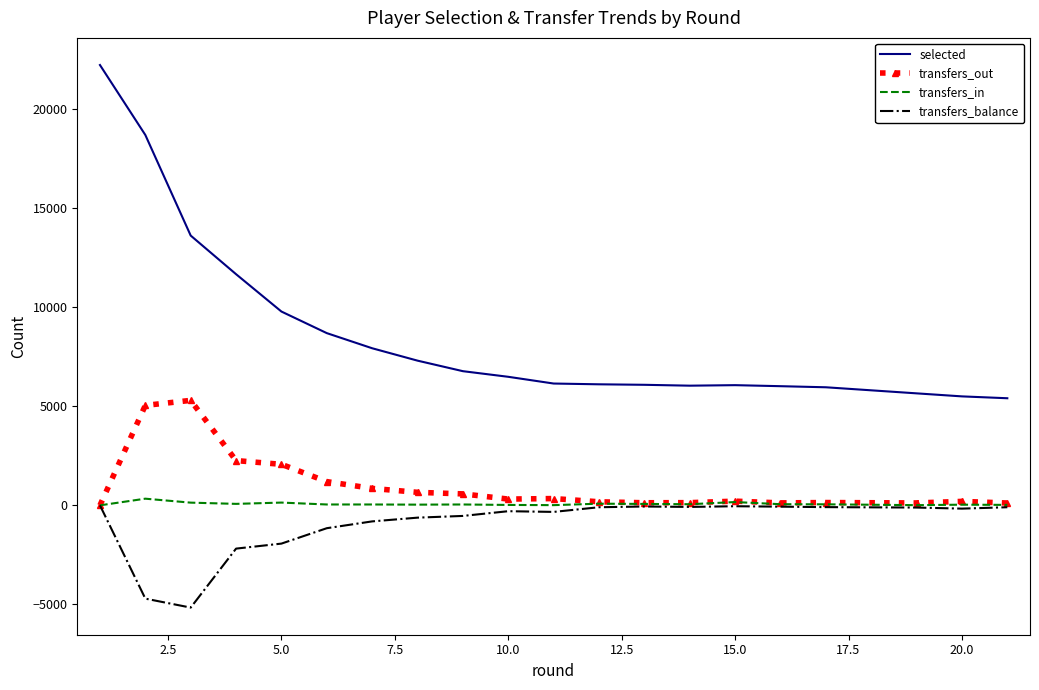

True or false: selected and transfers_in cross at least once.

False